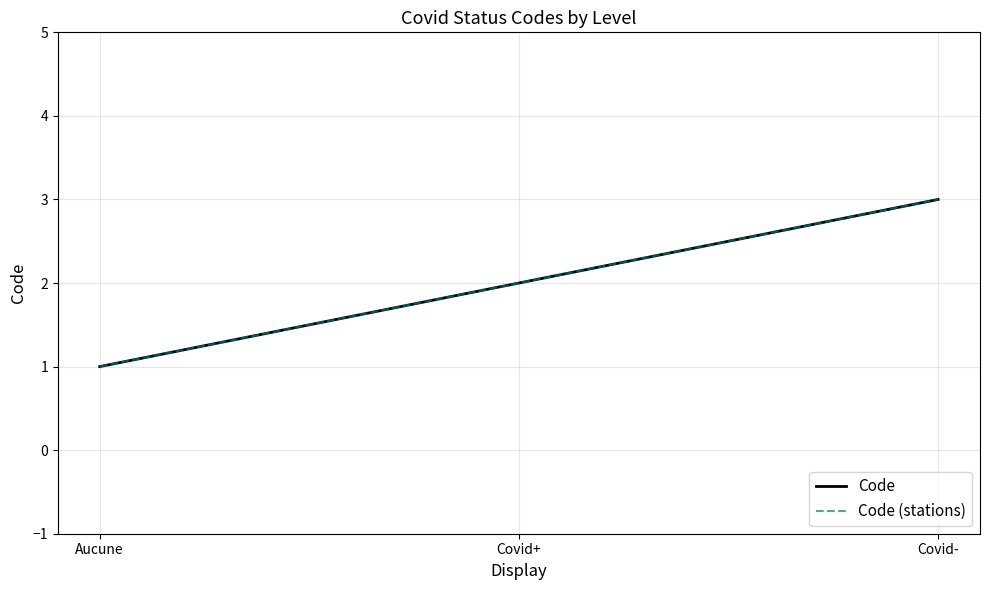

Reading left to right, what are all the values shown in this chart?

Code: 1	2	3
Code (stations): 1	2	3